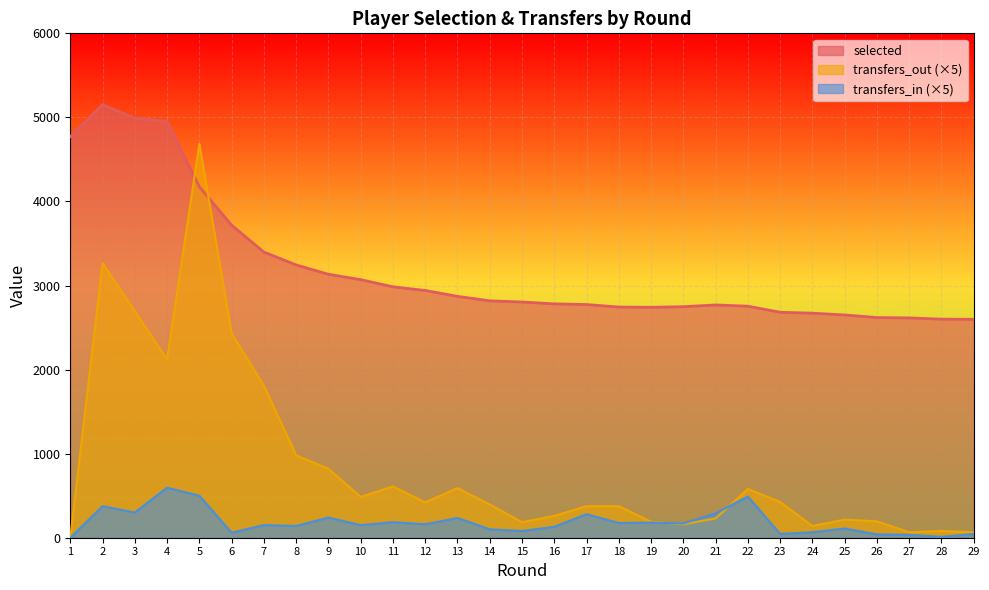

What is the highest value of the transfers_in series?

595